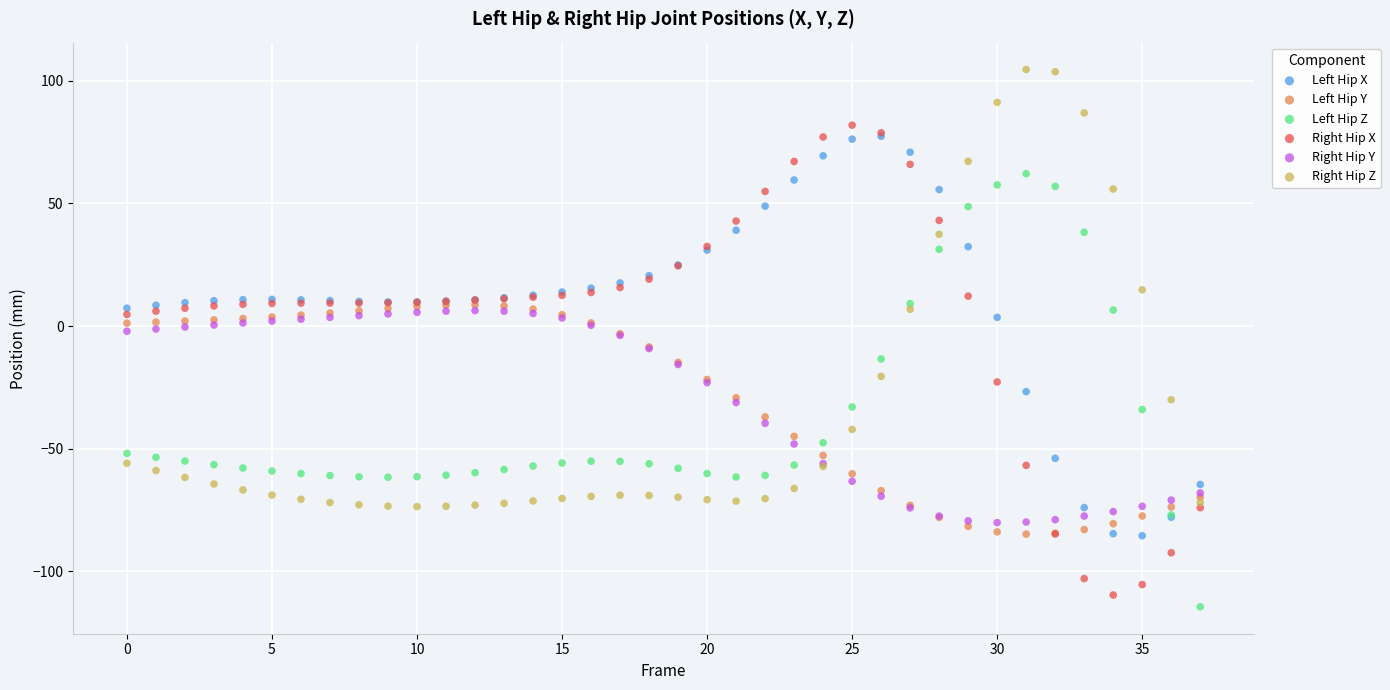

Which series contains the lowest Y value?

Left Hip Z